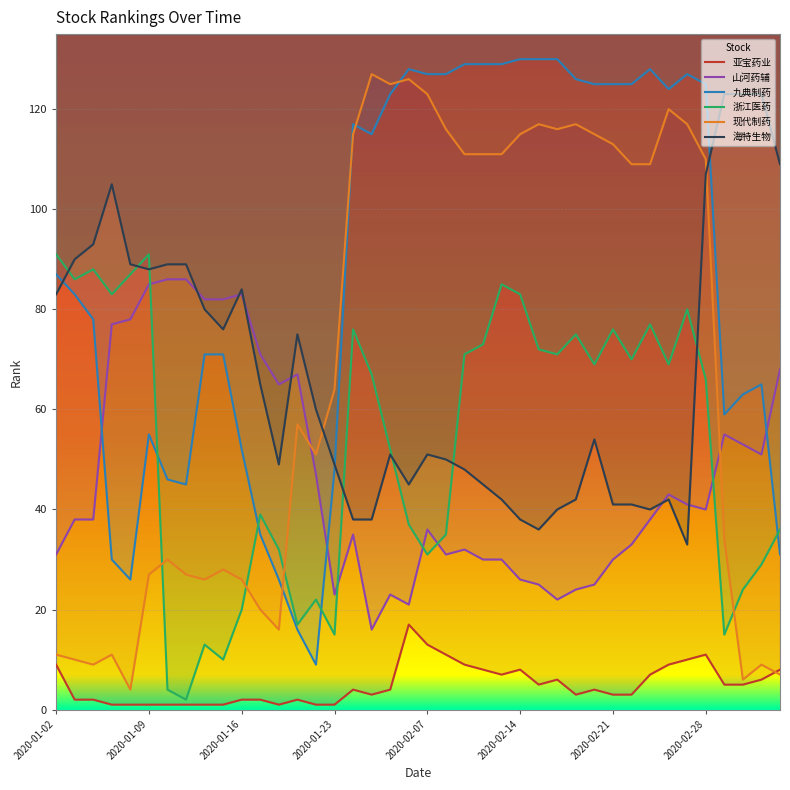

The value of 海特生物 at 2020-01-02 is 83. True or false?

True